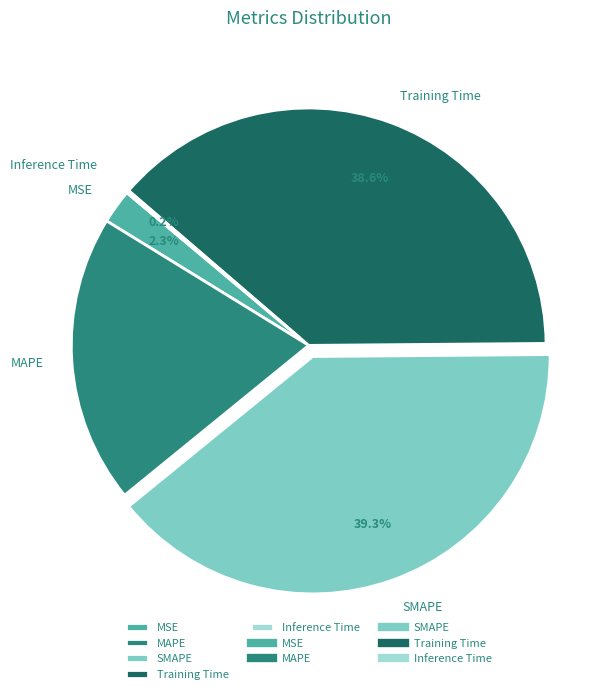

To the nearest percent, what is the average slice percentage?

20%